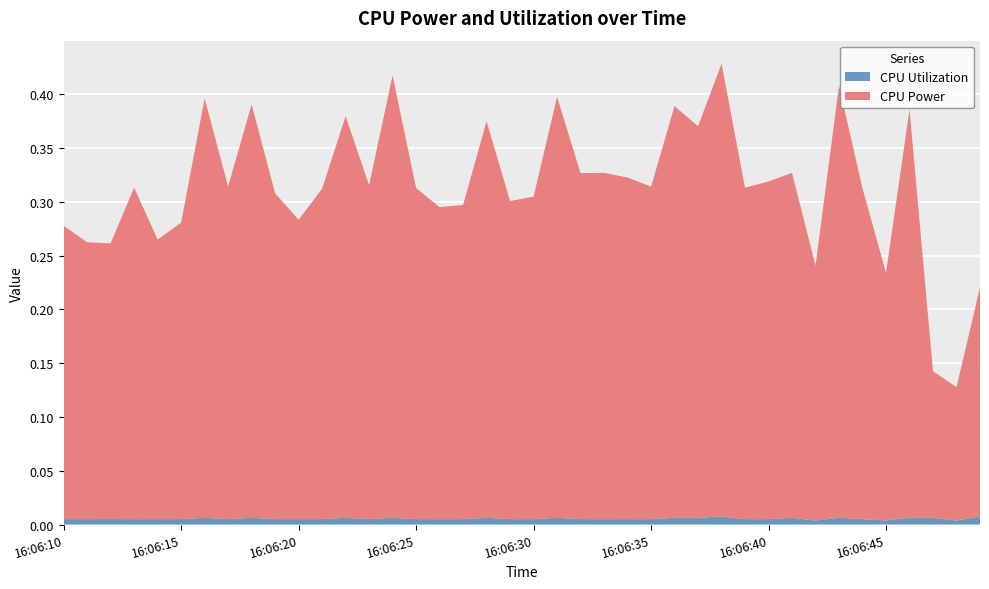

Reading left to right, extract all data points from this chart.

CPU Power: 0.3	0.3	0.3	0.3	0.3	0.3	0.4	0.3	0.4	0.3	0.3	0.3	0.4	0.3	0.4	0.3	0.3	0.3	0.4	0.3	0.3	0.4	0.3	0.3	0.3	0.3	0.4	0.4	0.4	0.3	0.3	0.3	0.2	0.4	0.3	0.2	0.4	0.1	0.1	0.2
CPU Utilization: 0.0	0.0	0.0	0.0	0.0	0.0	0.0	0.0	0.0	0.0	0.0	0.0	0.0	0.0	0.0	0.0	0.0	0.0	0.0	0.0	0.0	0.0	0.0	0.0	0.0	0.0	0.0	0.0	0.0	0.0	0.0	0.0	0.0	0.0	0.0	0.0	0.0	0.0	0.0	0.0